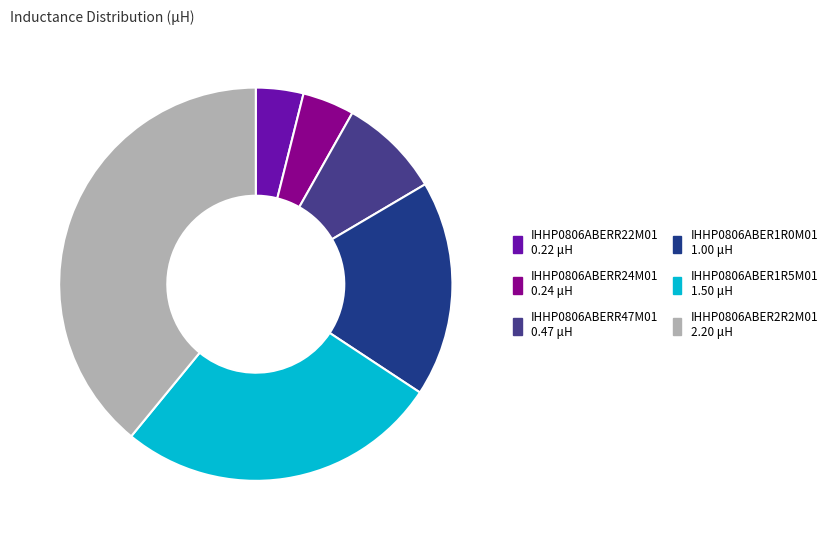

The IHHP0806ABER1R0M01 slice represents 25% of the pie. True or false?

False